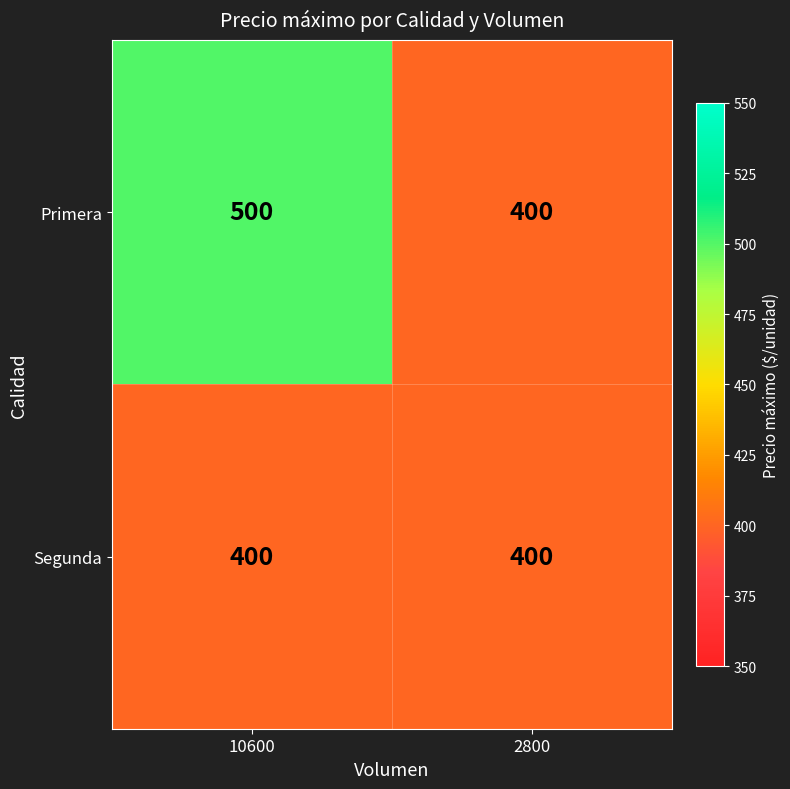

Rank the series by their average value, from highest to lowest.

Primera, Segunda